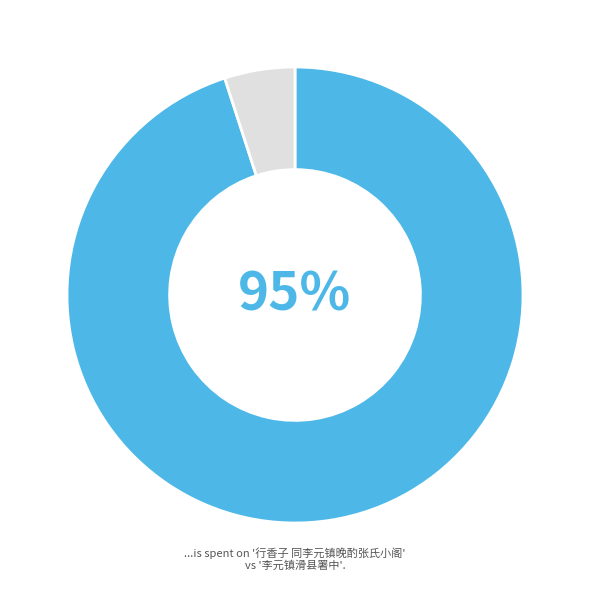

How many slices are in this pie chart?

2